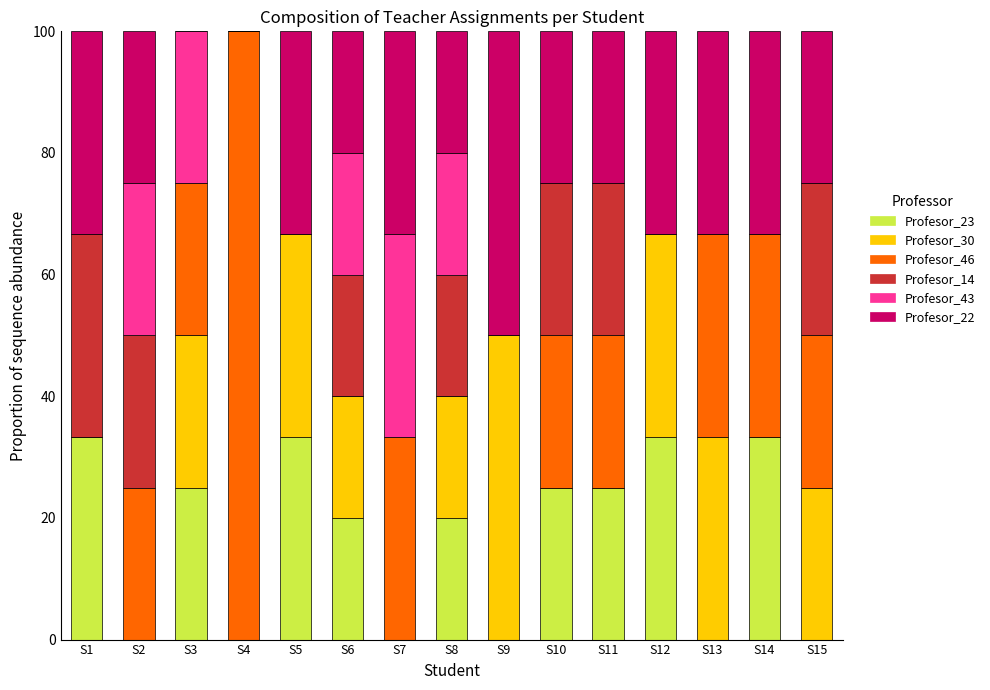

What is the sum of the Profesor_23 values at S5 and S7?

33.3